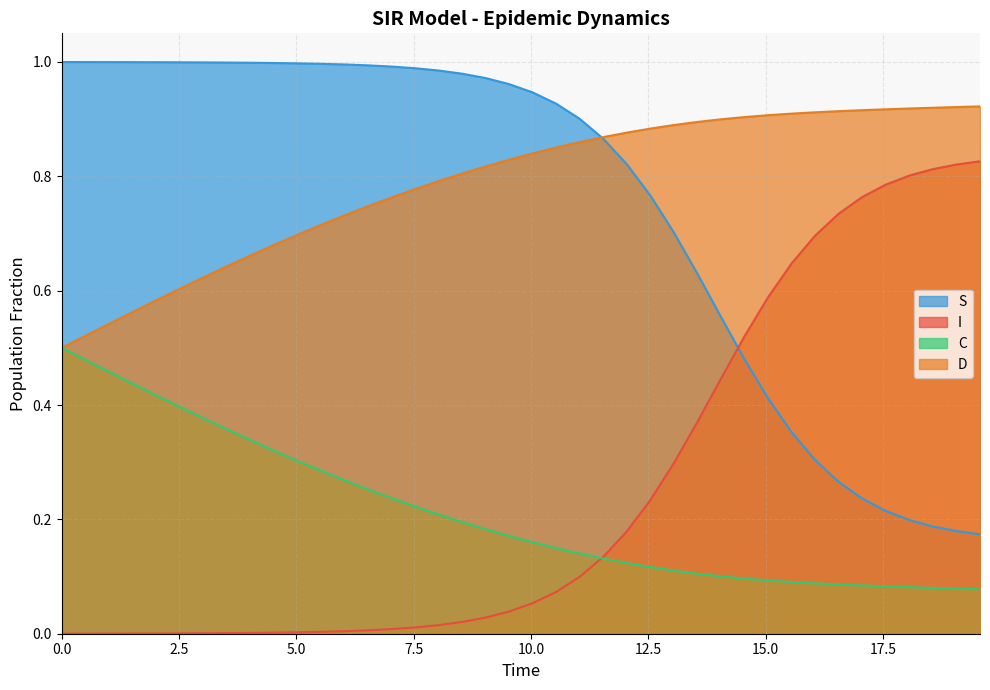

True or false: C has more than 1 points higher than both neighbors.

False